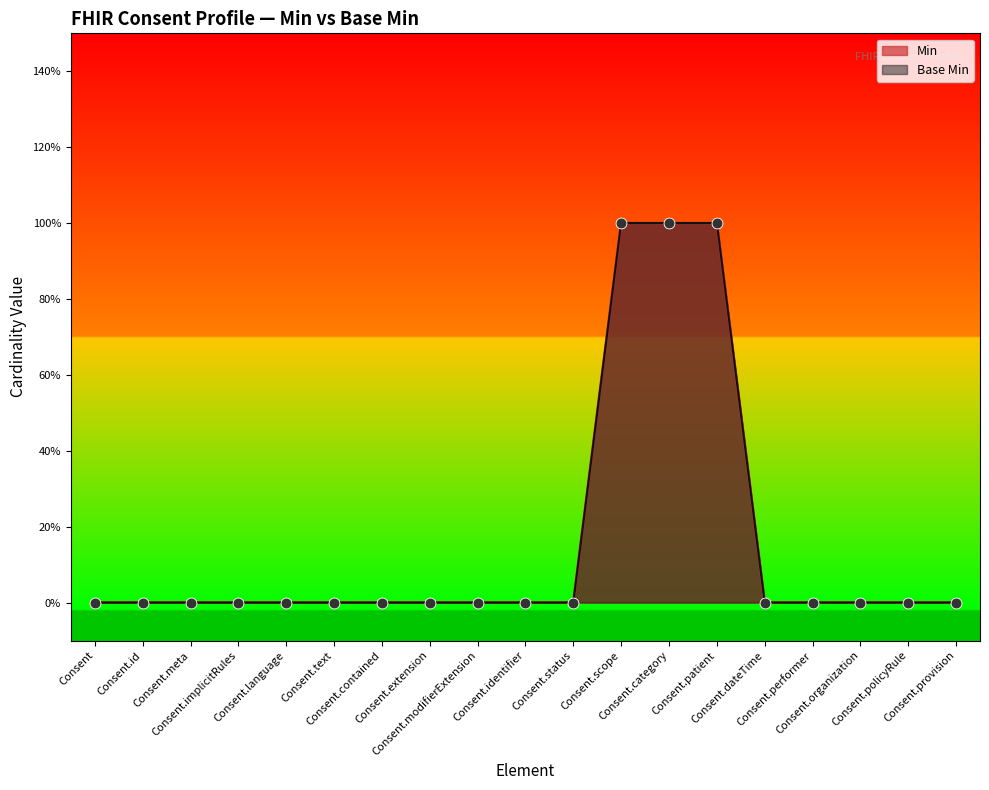

Which series has the largest Y range (max minus min)?

Base Min